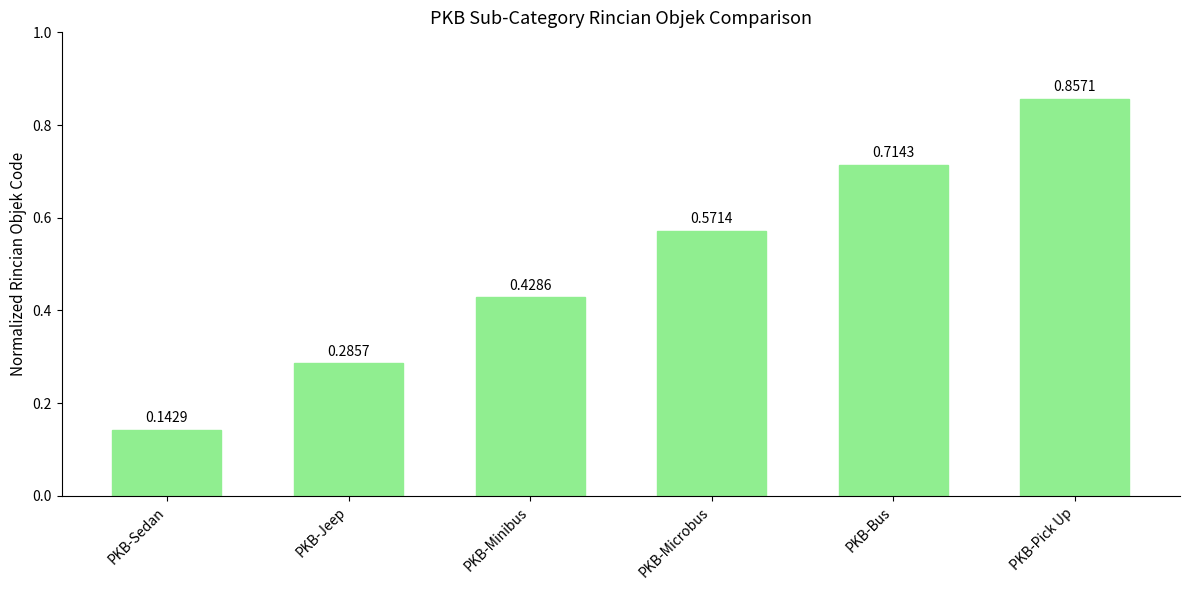

Which label corresponds to the smallest value in the chart?

PKB-Sedan